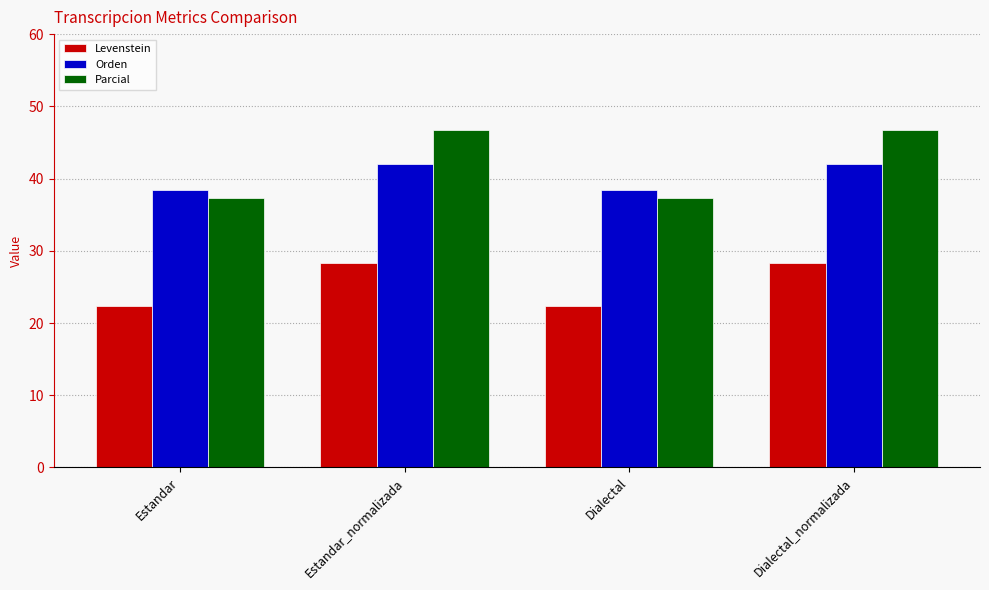

Reading left to right, extract all data points from this chart.

Levenstein: Estandar=22.4	Estandar_normalizada=28.3	Dialectal=22.4	Dialectal_normalizada=28.3
Orden: Estandar=38.4	Estandar_normalizada=42.0	Dialectal=38.4	Dialectal_normalizada=42.0
Parcial: Estandar=37.3	Estandar_normalizada=46.8	Dialectal=37.3	Dialectal_normalizada=46.8